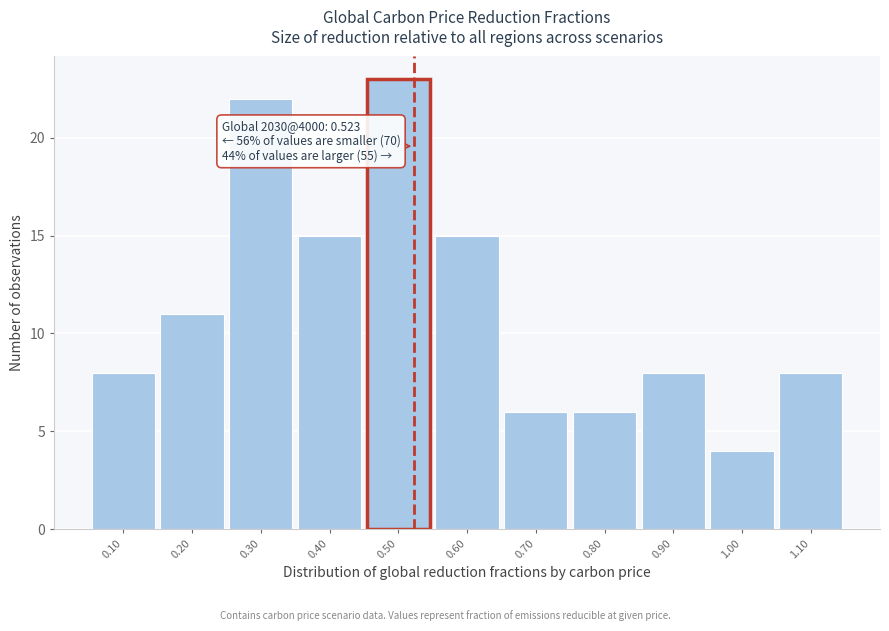

Over which range of the x-axis is the bar tallest?

0.45 to 0.55